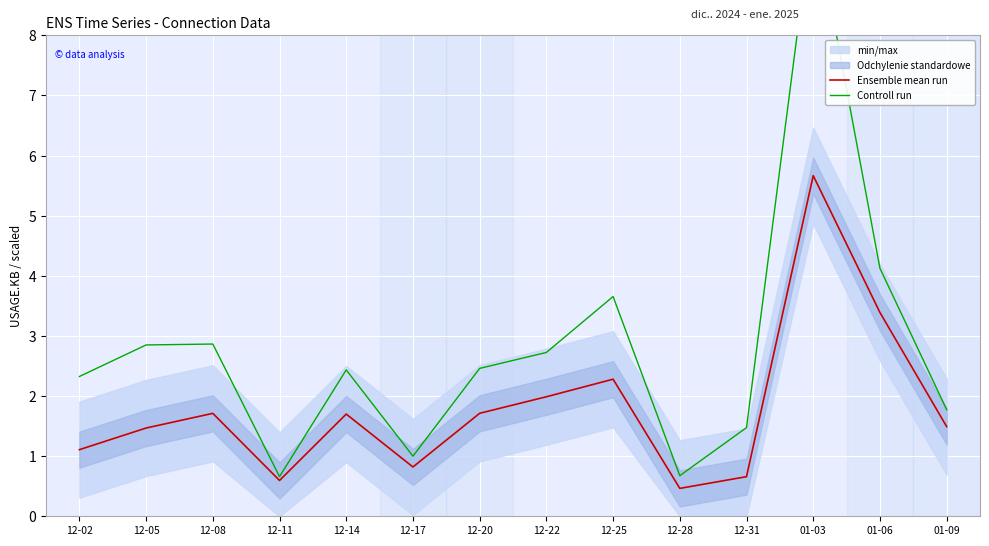

The value of Controll run at 12-25 is 3.7. True or false?

True